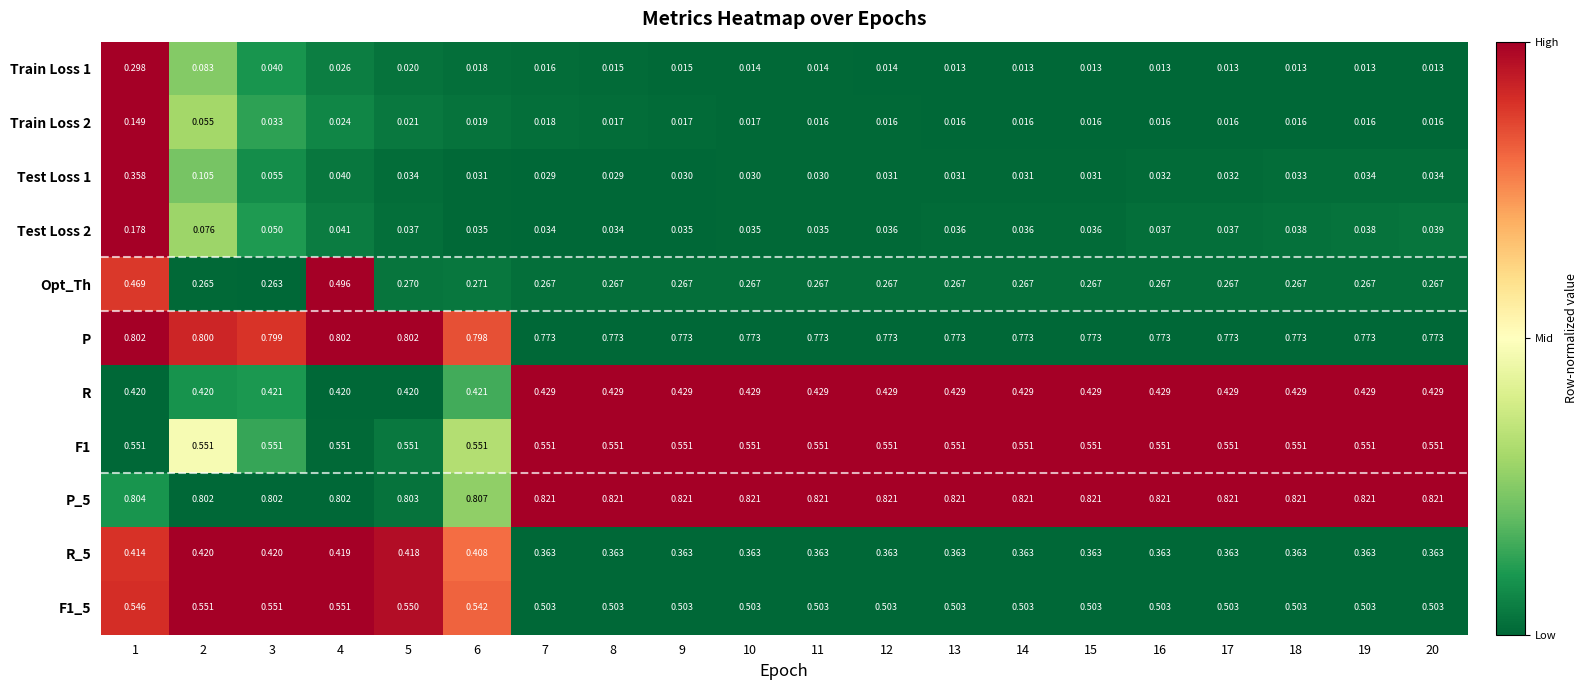

Is the value of P at 10 greater than the value of Test Loss 1 at 5?

Yes